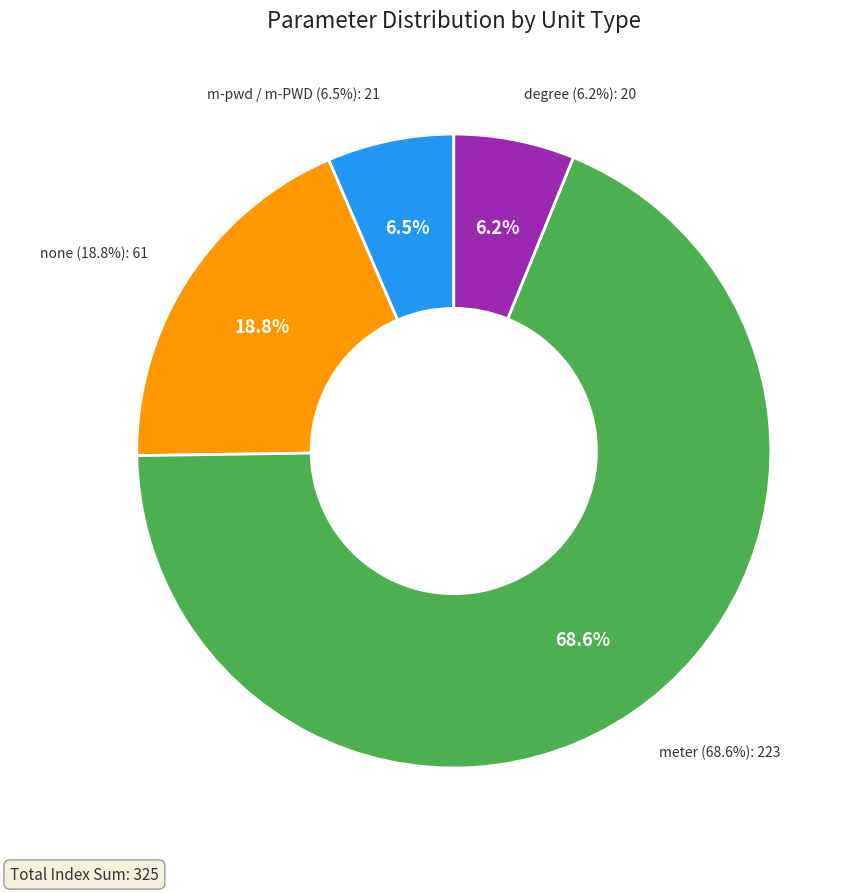

Do EL4 (m-pwd) and Ecss (none) together represent more than half of the pie?

No